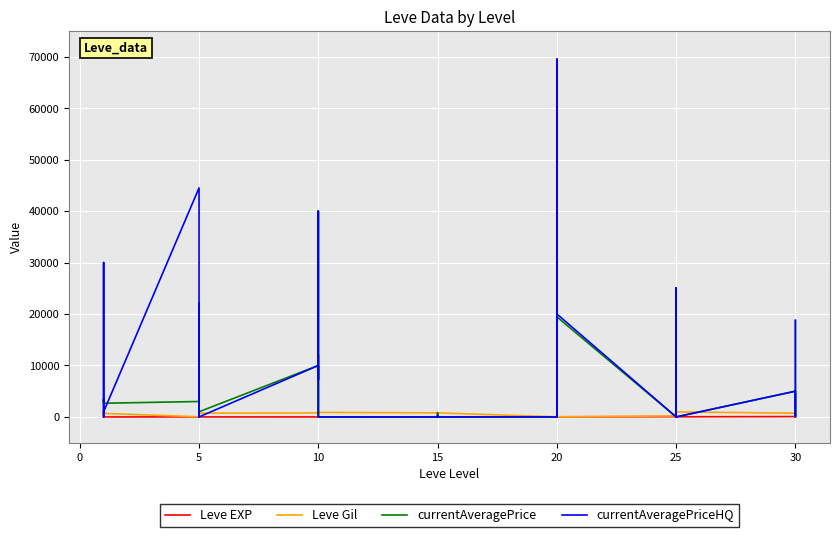

True or false: currentAveragePrice has more than 1 points higher than both neighbors.

True